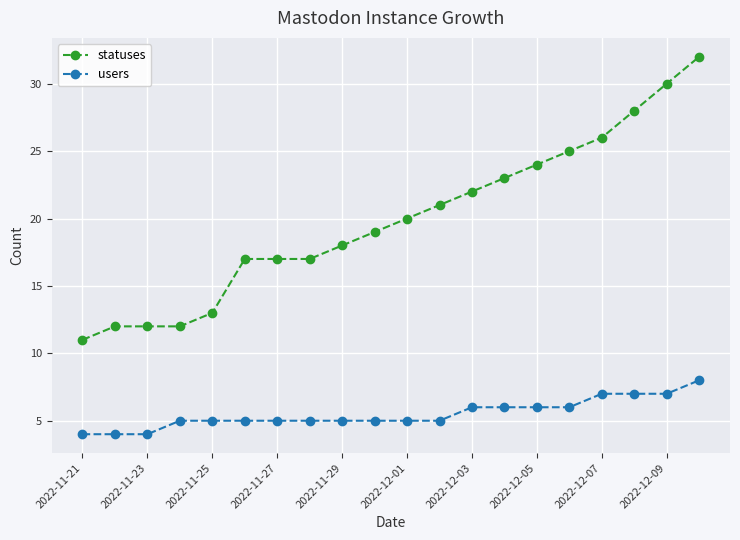

What is the difference between the maximum and second lowest values in the statuses series?

20